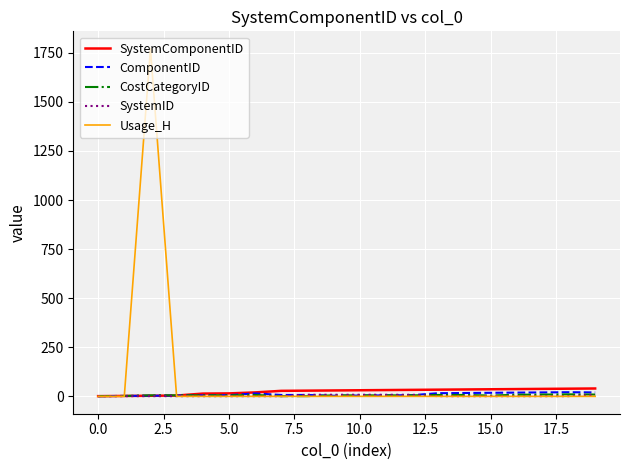

What is the difference between the maximum and second lowest values in the SystemID series?

7